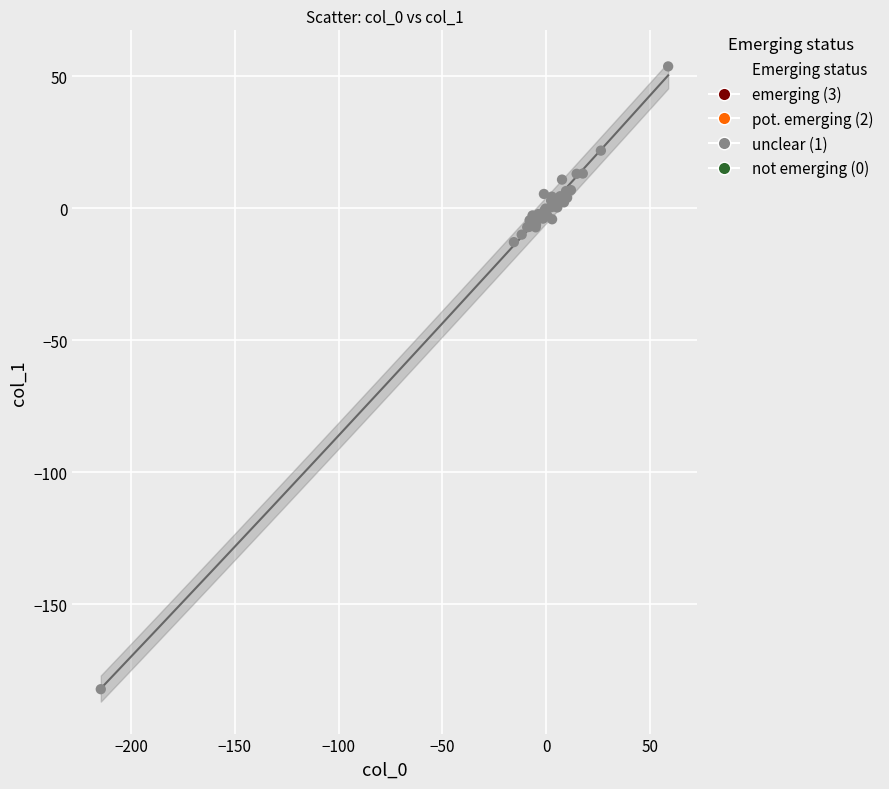

What Y value in the scatter plot is closest to -64?

-12.8